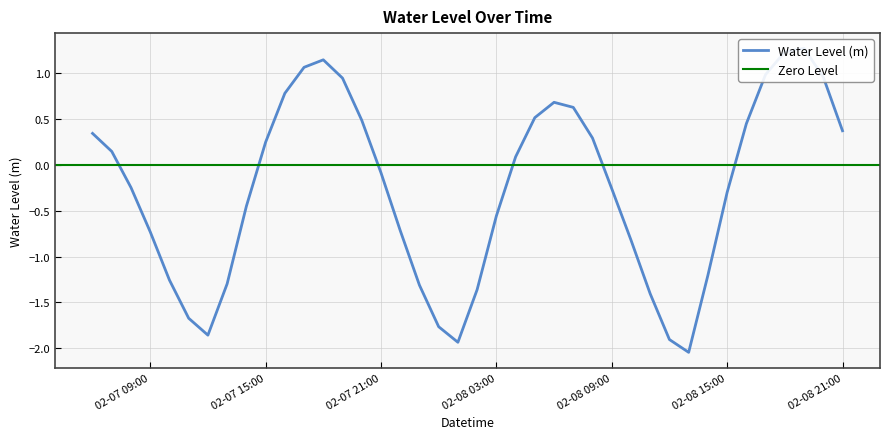

Does the chart display data point markers on the line(s)?

No